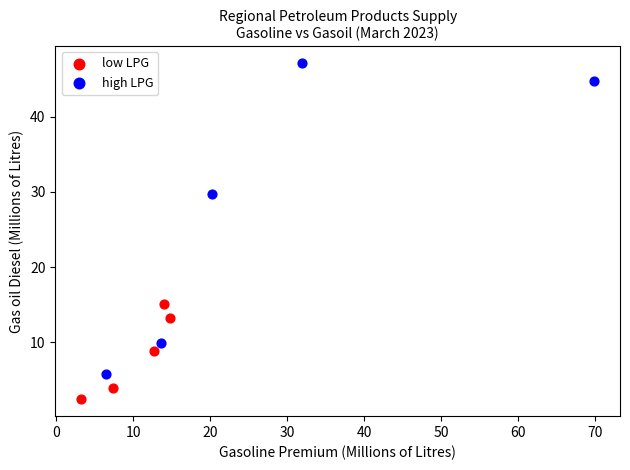

What are all the series names shown in the legend?

low LPG, high LPG